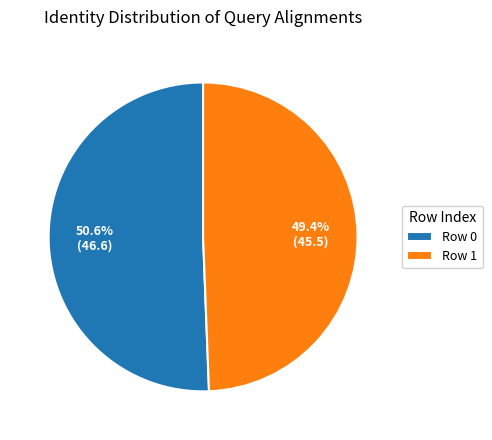

How much of the chart is everything except Row 0?

49.4%